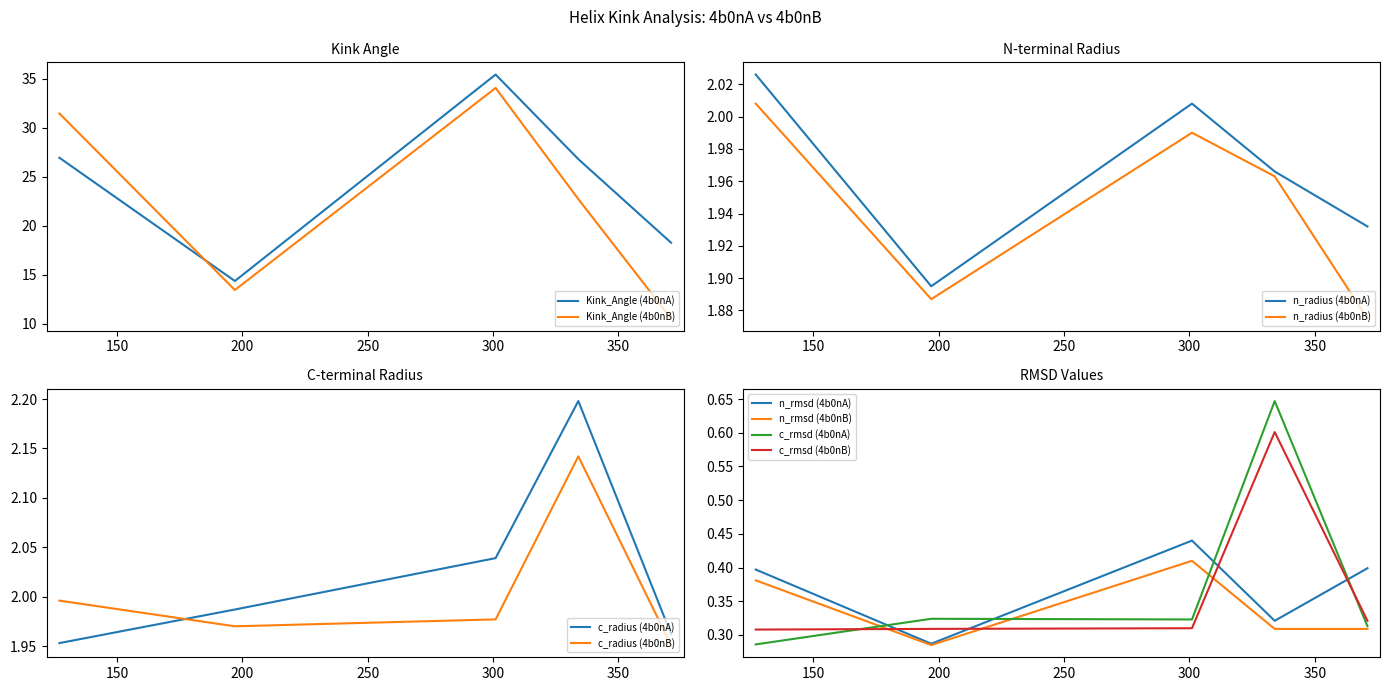

What is the minimum value for Kink_Angle (4b0nB)?

10.5